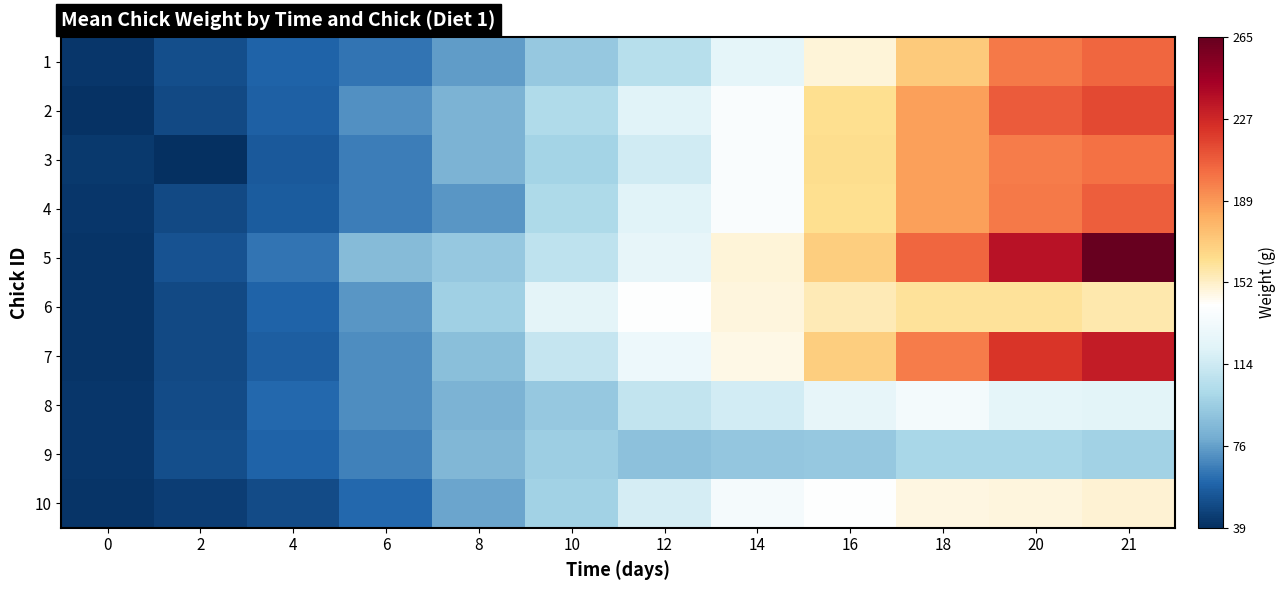

Reading left to right, what are all the values shown in this chart?

1: 0=42	2=51	4=59	6=64	8=76	10=93	12=106	14=125	16=149	18=171	20=199	21=205
2: 0=40	2=49	4=58	6=72	8=84	10=103	12=122	14=138	16=162	18=187	20=209	21=215
3: 0=43	2=39	4=55	6=67	8=84	10=99	12=115	14=138	16=163	18=187	20=198	21=202
4: 0=42	2=49	4=56	6=67	8=74	10=102	12=122	14=138	16=162	18=187	20=199	21=208
5: 0=41	2=53	4=64	6=87	8=93	10=108	12=126	14=149	16=169	18=205	20=236	21=265
6: 0=41	2=49	4=59	6=74	8=97	10=124	12=141	14=148	16=155	18=160	20=160	21=157
7: 0=41	2=49	4=57	6=71	8=89	10=111	12=130	14=146	16=169	18=198	20=222	21=232
8: 0=42	2=50	4=61	6=71	8=84	10=93	12=110	14=116	16=126	18=134	20=125	21=123
9: 0=42	2=51	4=59	6=68	8=85	10=96	12=90	14=92	16=93	18=100	20=100	21=98
10: 0=41	2=45	4=50	6=61	8=78	10=98	12=117	14=135	16=141	18=147	20=148	21=150